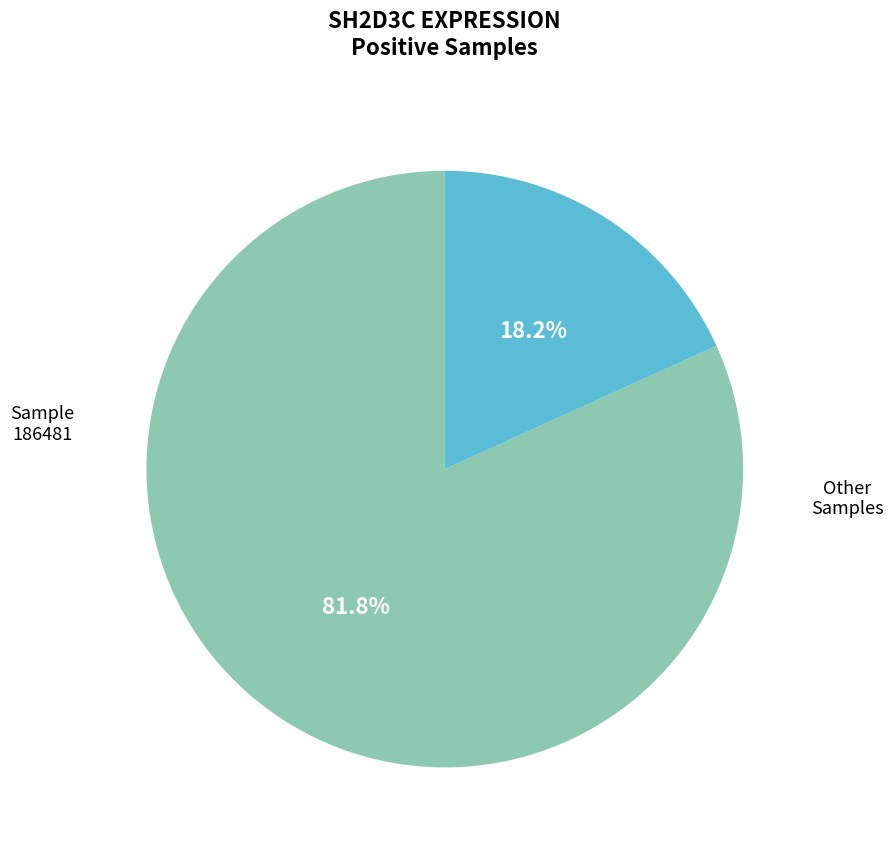

Which category has the smallest portion of the pie?

186481